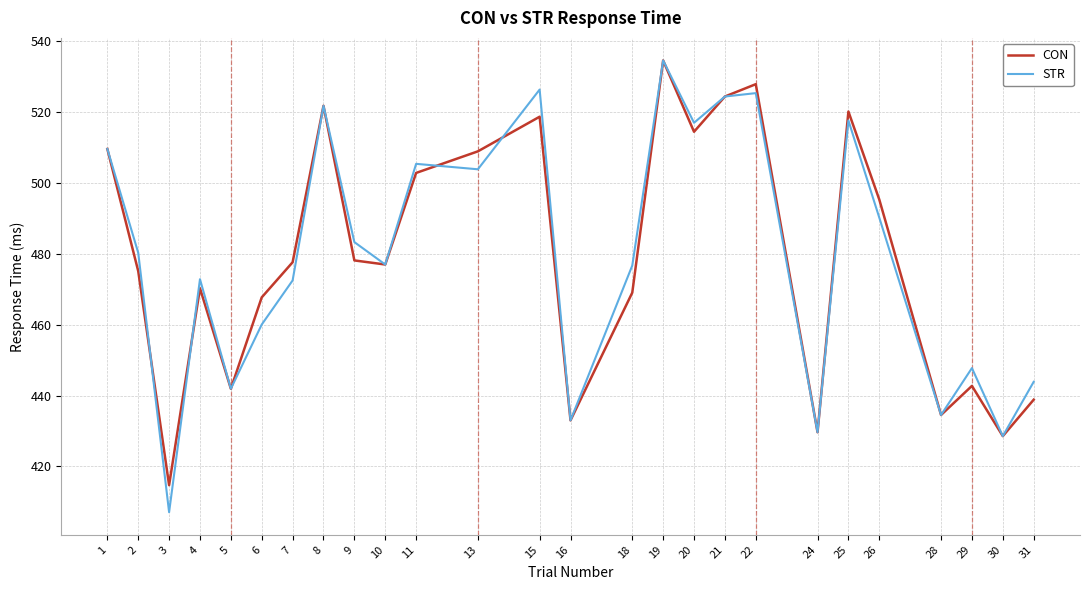

How many series are shown in this chart?

2